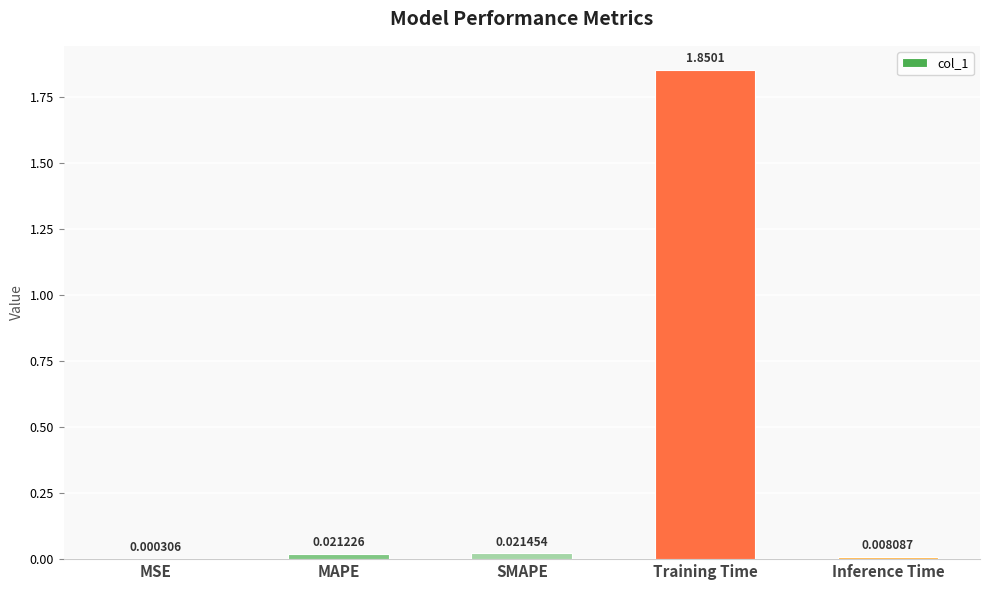

Are the bars horizontal?

No